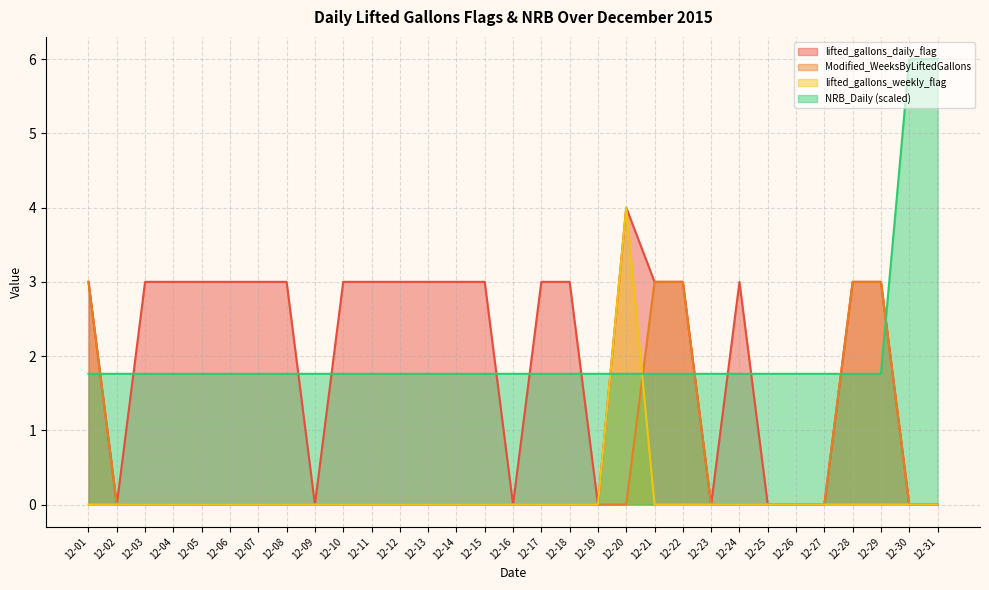

How many positive values does the lifted_gallons_weekly_flag series have?

1